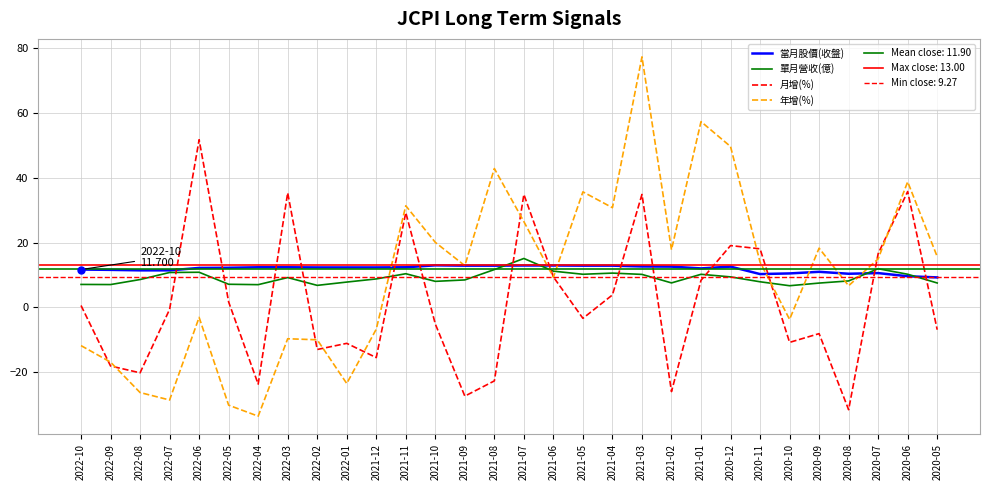

What is the difference between the highest and lowest values at 2021-05?

39.1